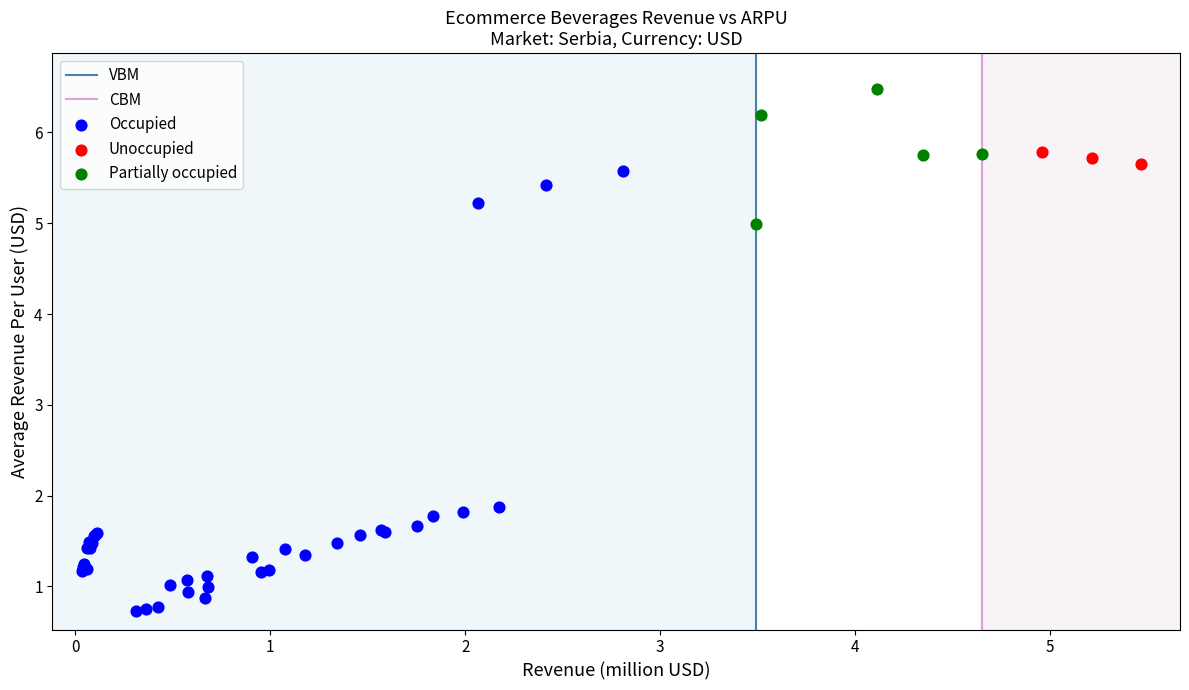

Which series contains the lowest Y value?

Occupied